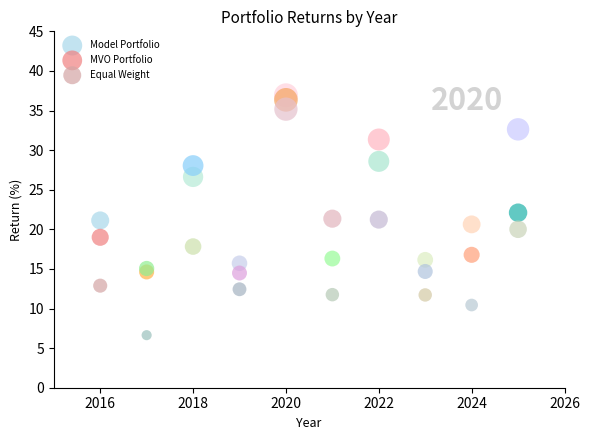

In the Model Portfolio series, what Y value is closest to 25?

26.6